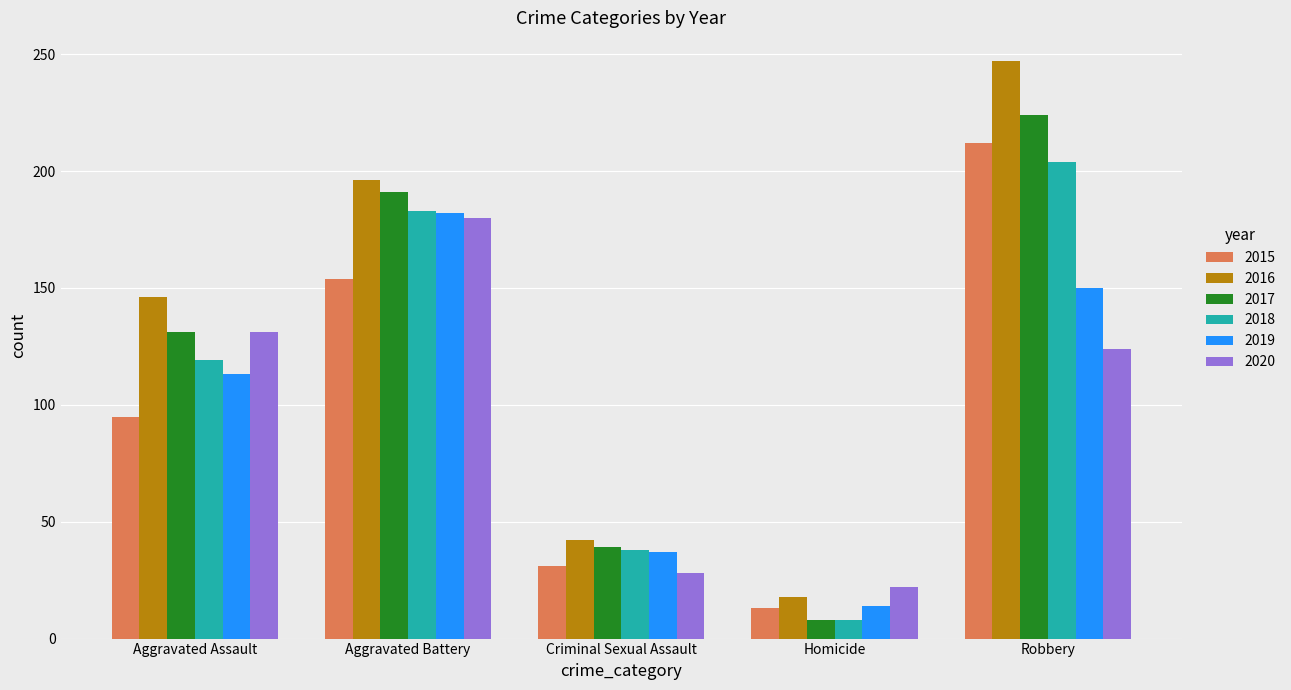

What is the spread (max minus min) of values at Robbery?

123